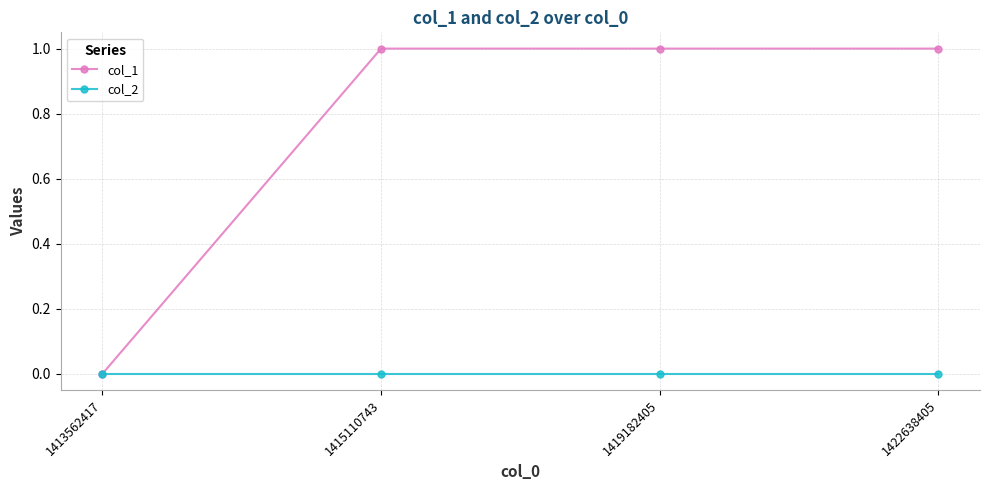

Which series has the widest spread of values?

col_1